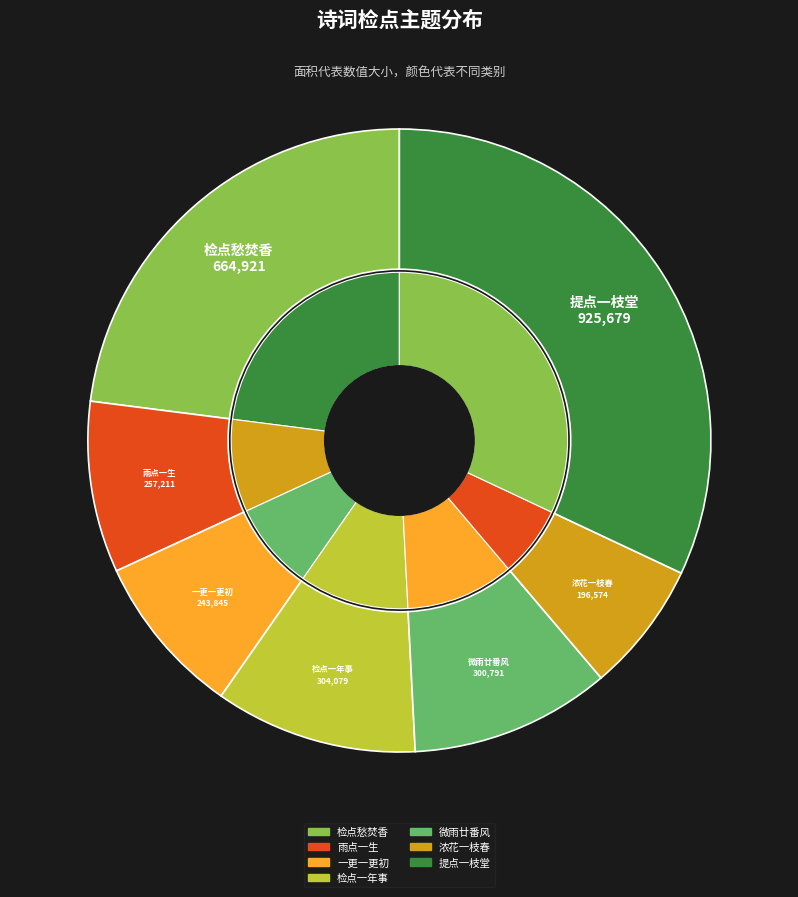

Is it true that 水调歌头 其二 题永丰杨少游提点一枝堂 is 43% of the pie?

False